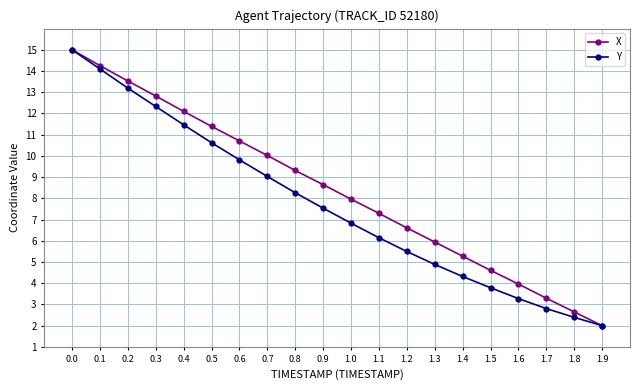

How many distinct data groups are displayed?

2